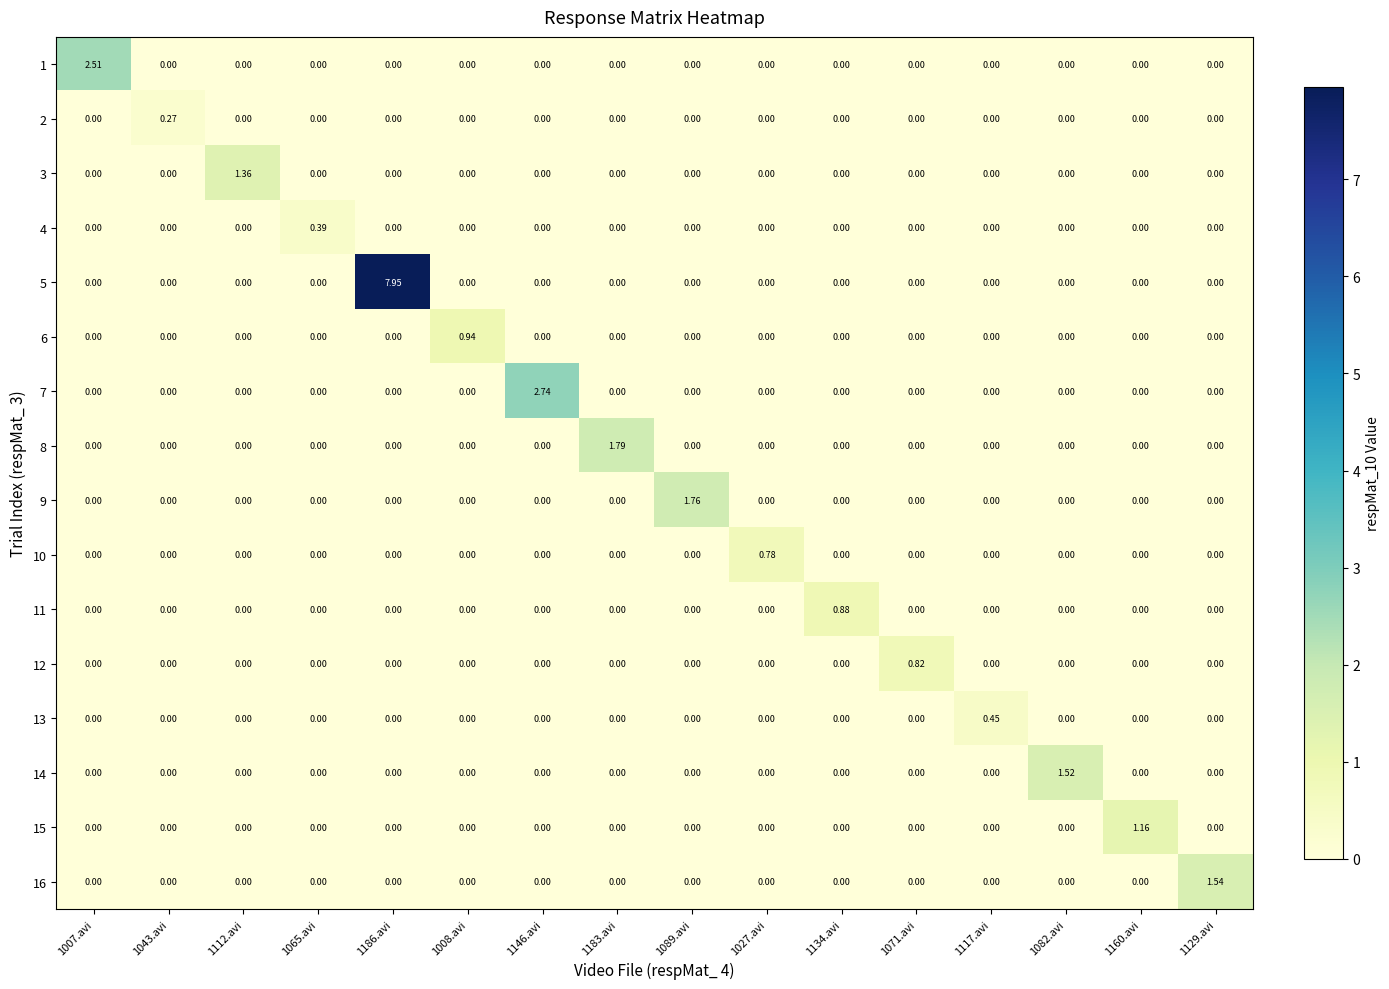

Which series changed the most between 1112.avi and 1183.avi?

8